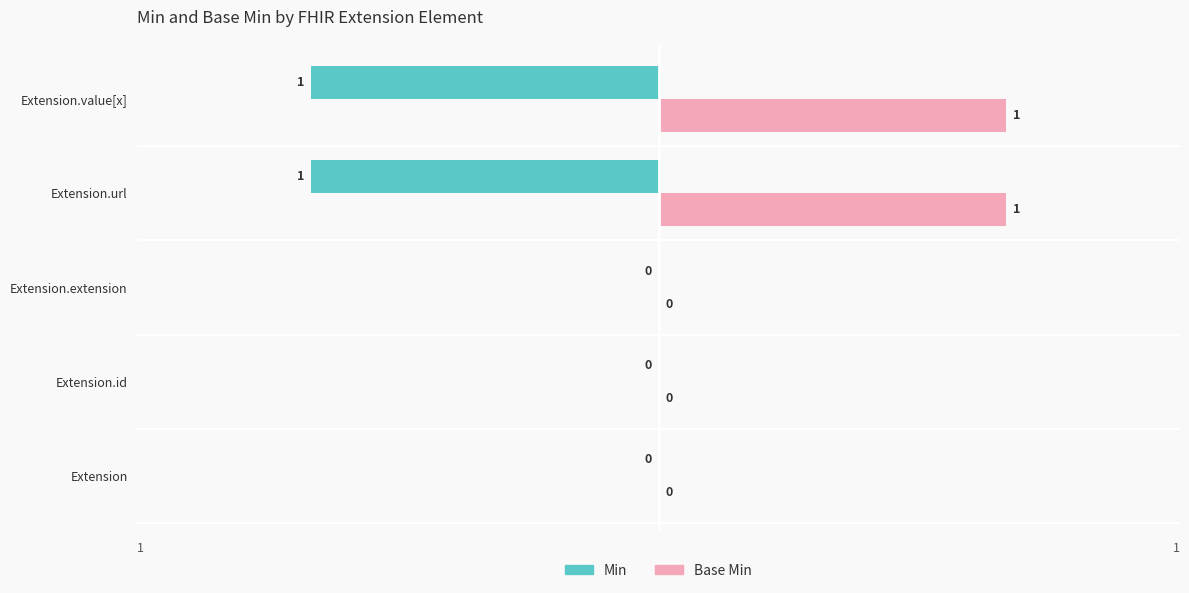

Which series has the largest total across all categories?

Base Min